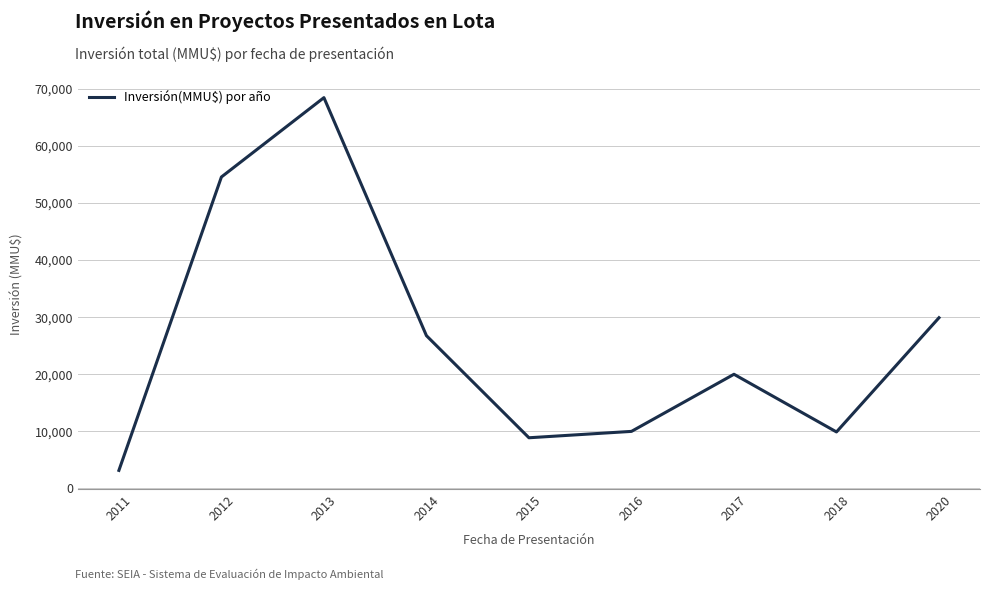

Is it true that the value at 2016 is 10000?

True